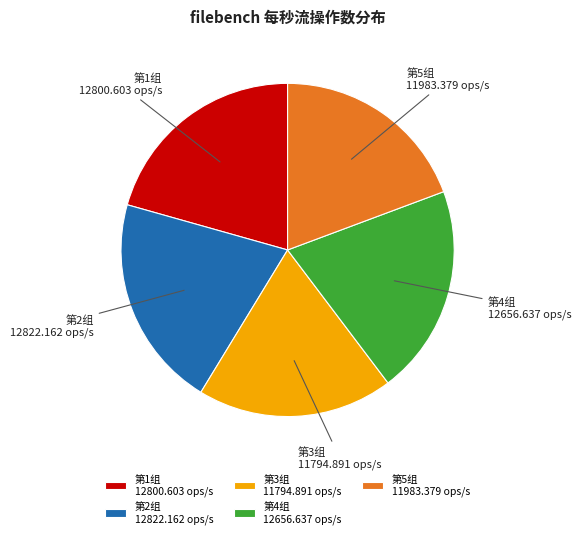

Do 第4组 12656.637 ops/s and 第2组 12822.162 ops/s together represent more than half of the pie?

No